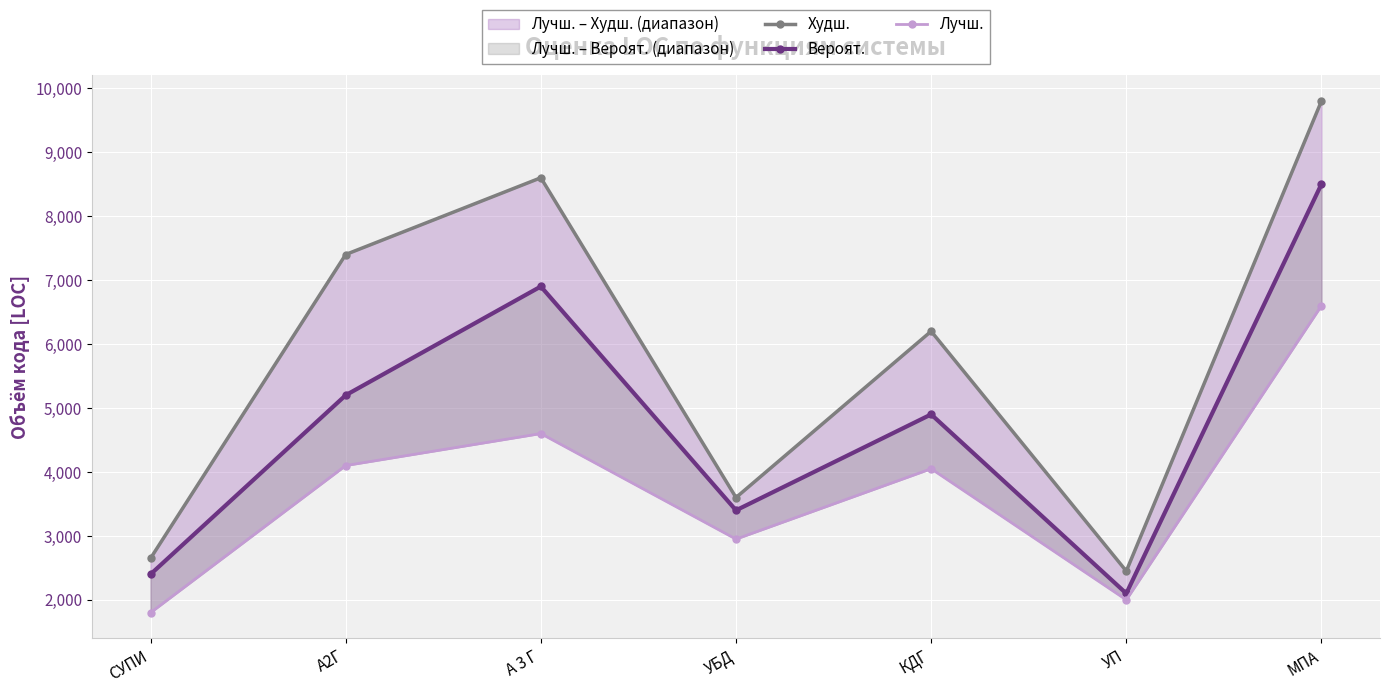

Is it true that Худш. equals 6200 at КДГ?

True